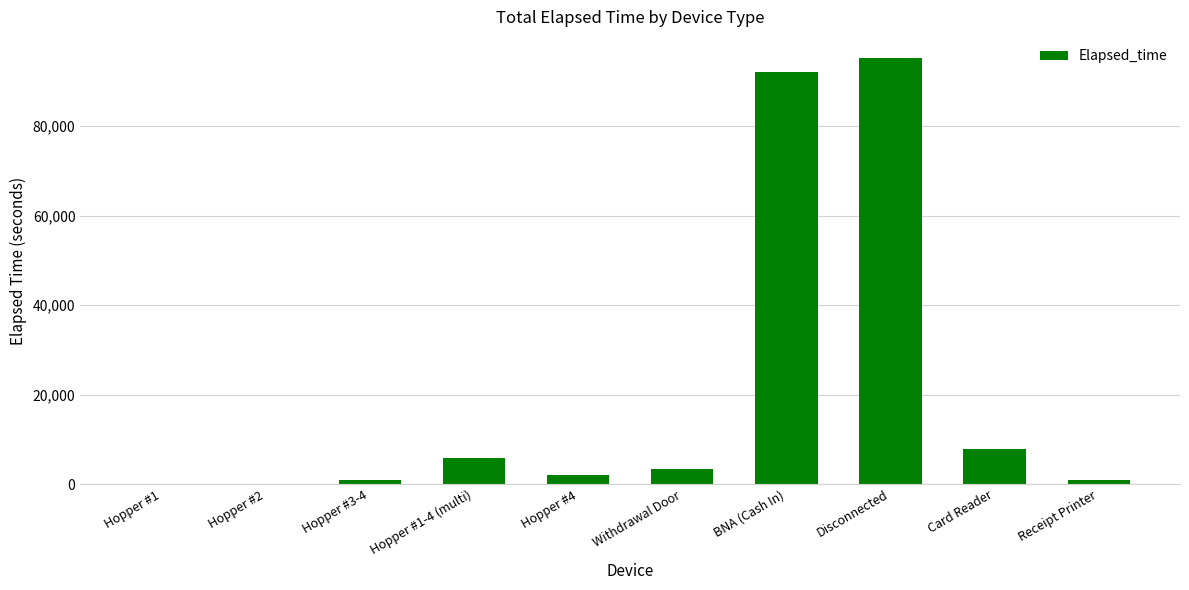

The chart shows a value of 11639 at Card Reader. True or false?

False